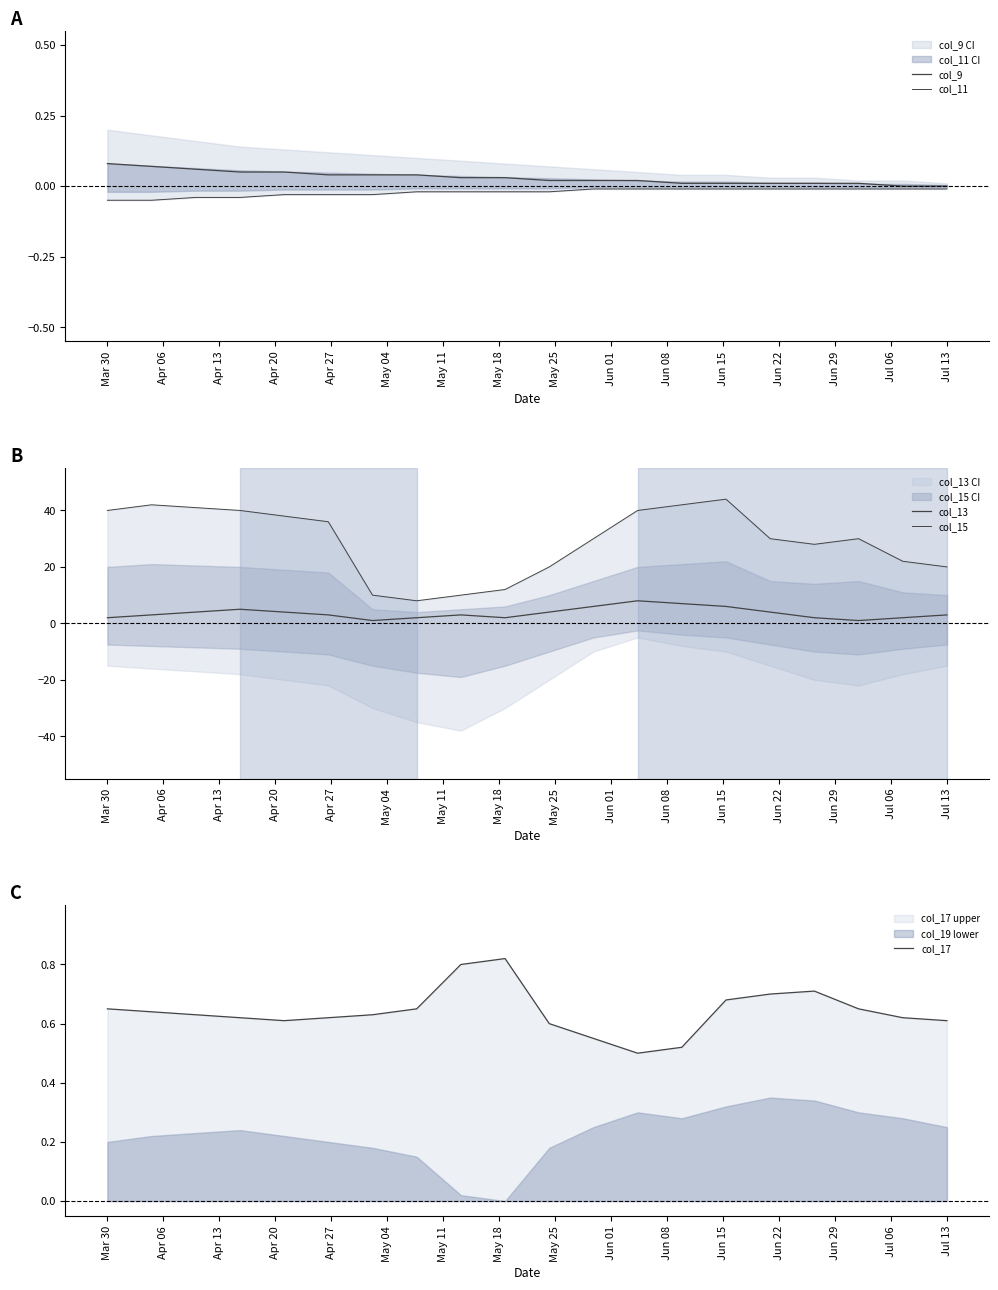

Is it true that col_17 equals 1.1 at Mar 30?

False